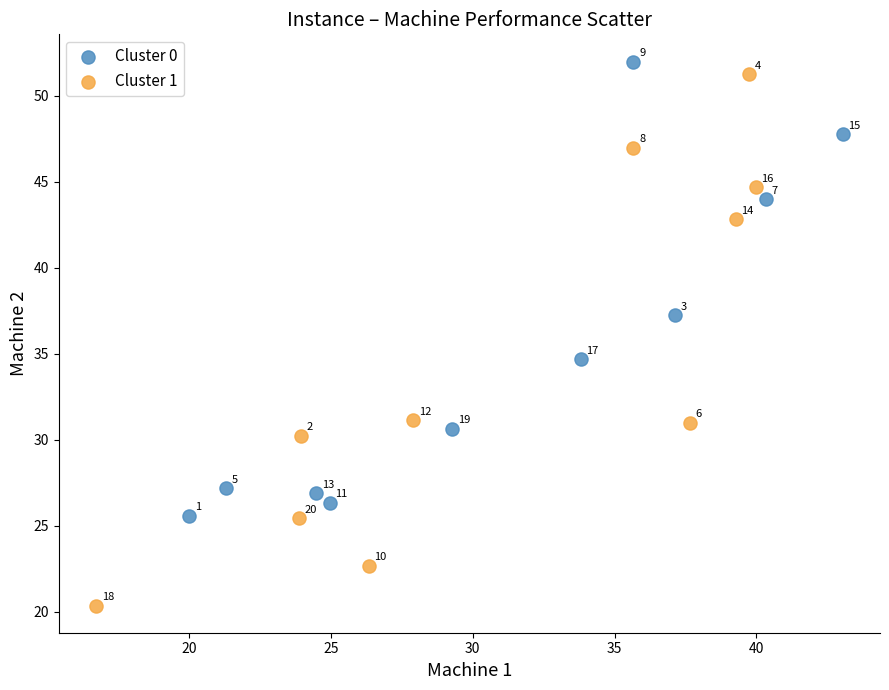

Which series contains the lowest Y value?

Cluster 1